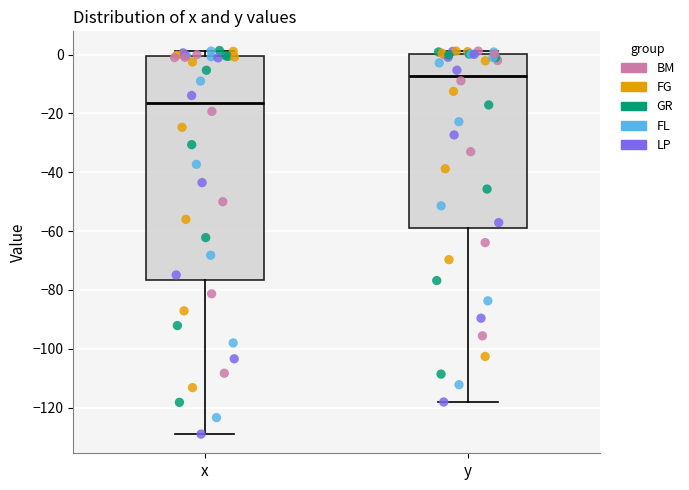

Which box has the highest median line?

y